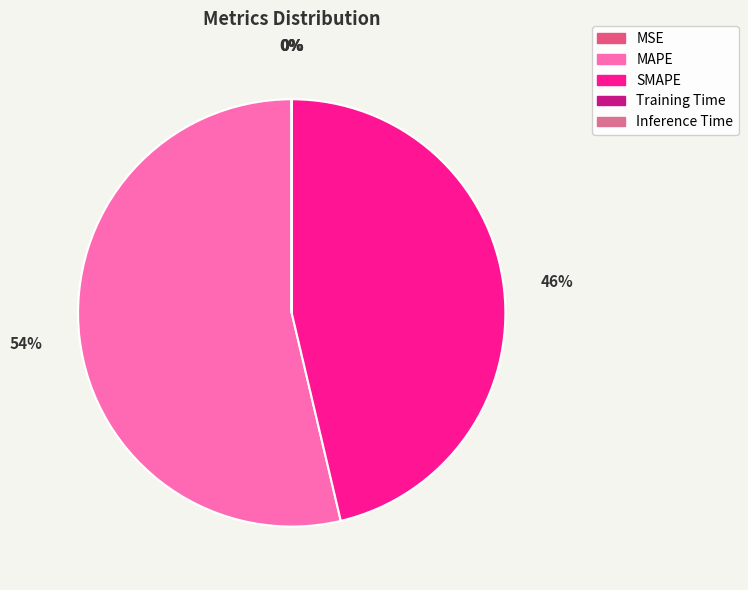

To the nearest percent, what is the difference between the SMAPE and Training Time slice percentages?

46%